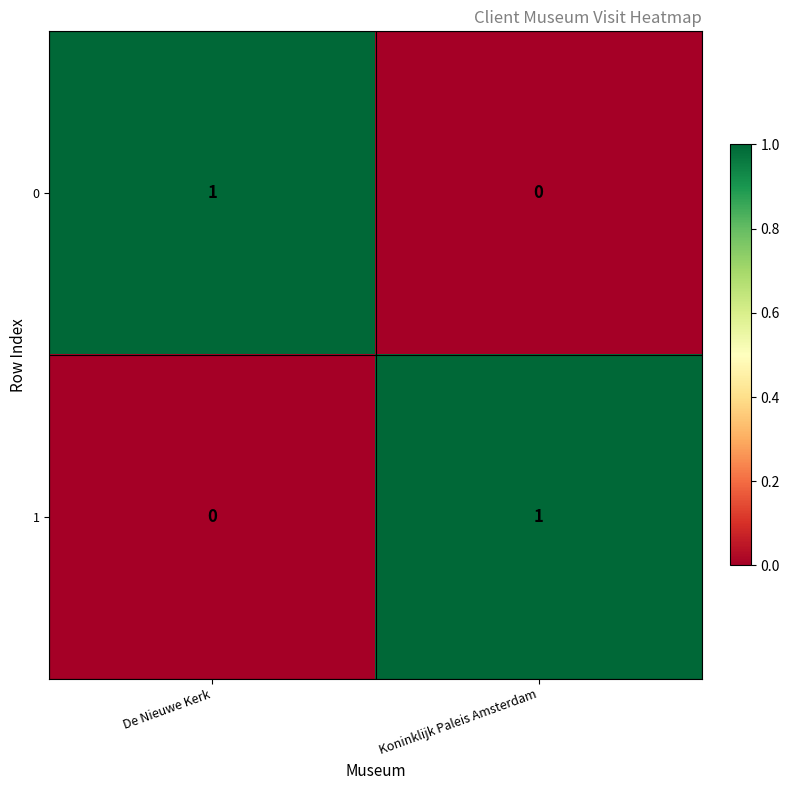

Which category has the lowest value in the 0 series?

Koninklijk Paleis Amsterdam